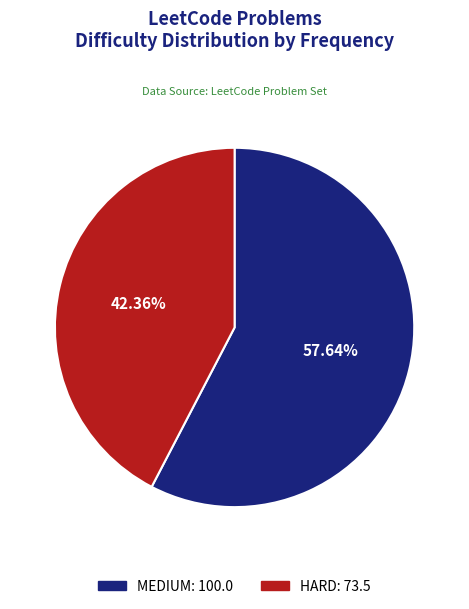

Which category has the biggest portion of the pie?

MEDIUM